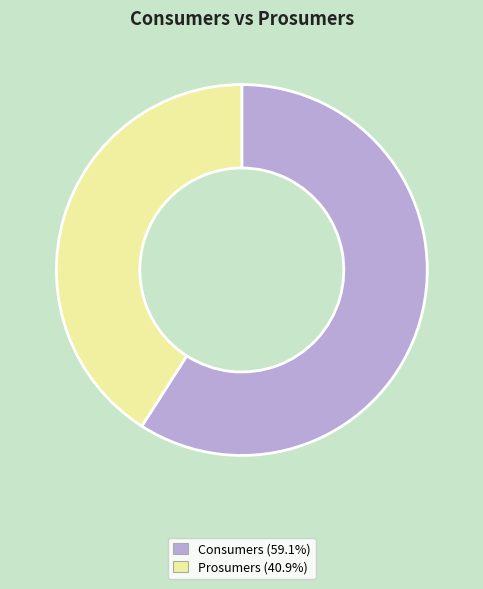

Is it true that Consumers is 49% of the pie?

False